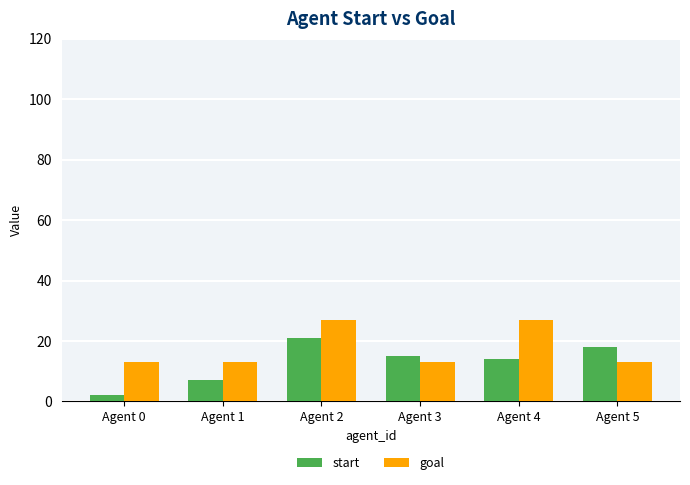

Count the goal values in the range 13 to 27.

6